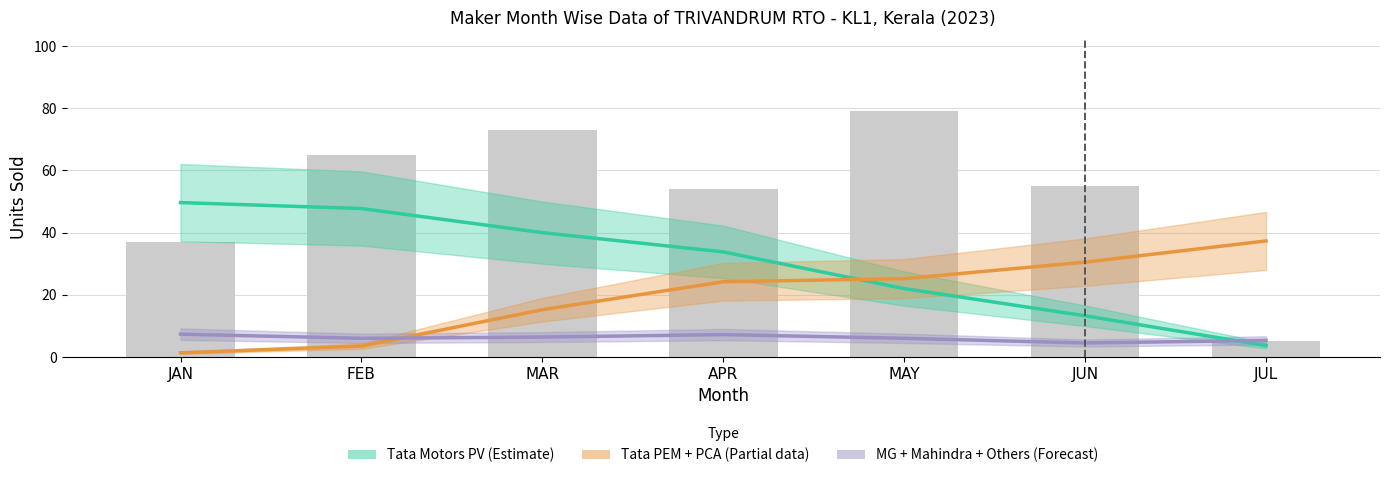

Which series has the largest range (max minus min)?

Tata Motors PV (Estimate)